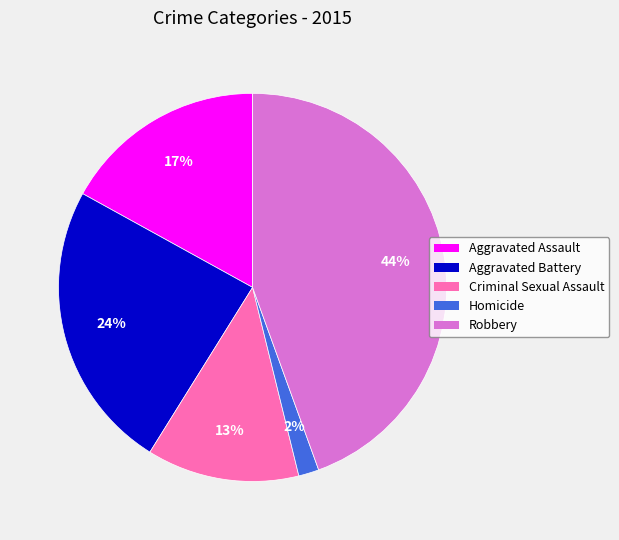

How many segments does this pie chart have?

5